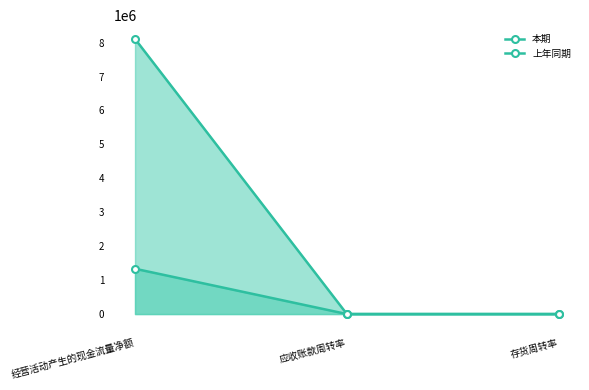

What is the difference between the highest and lowest values at 经营活动产生的现金流量净额?

6772708.7